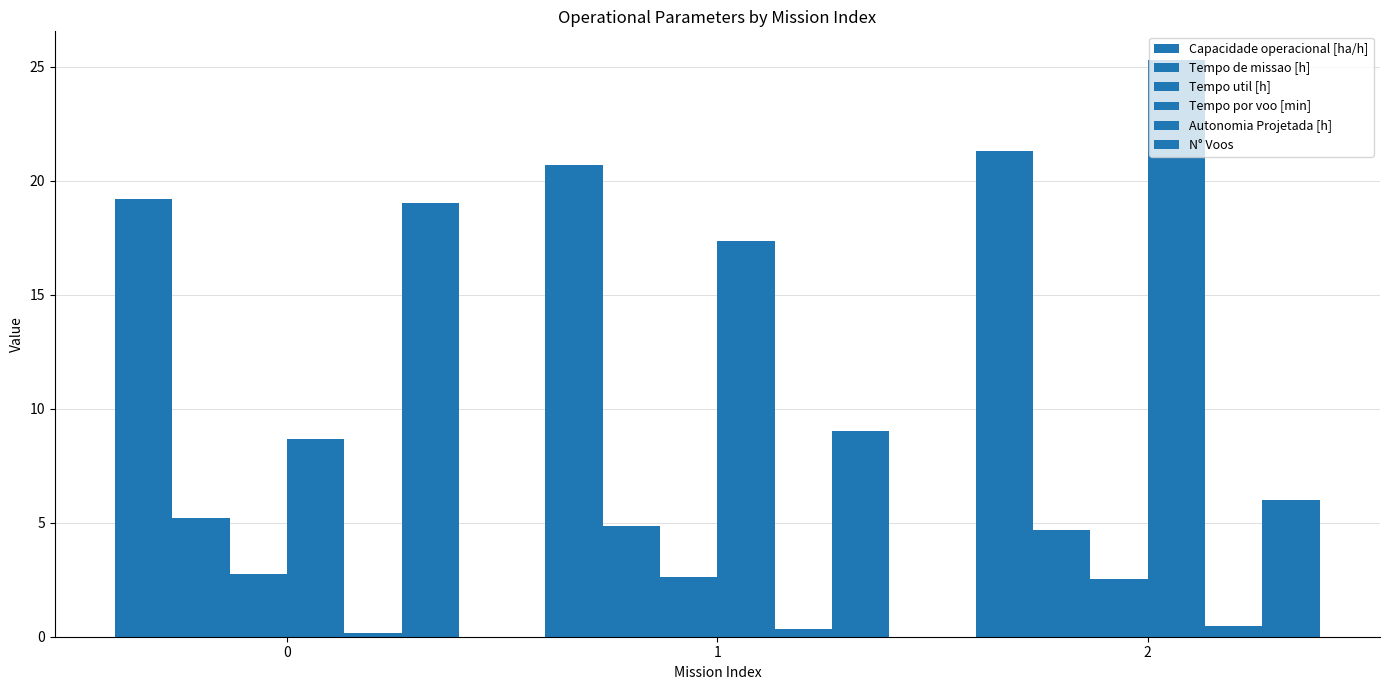

What is the value of the Capacidade operacional [ha/h] bar at the 2nd from the left?

20.7